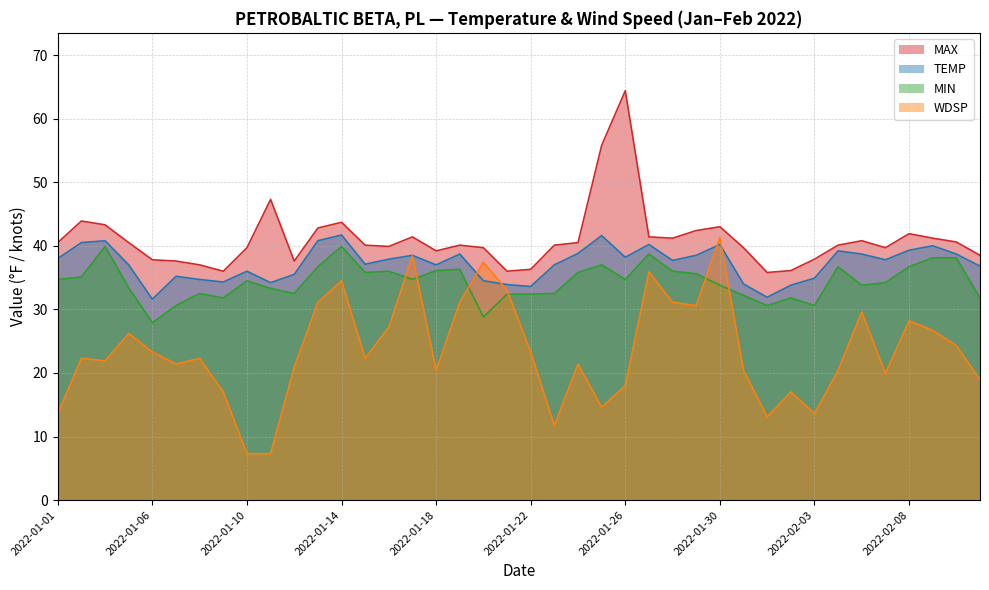

Reading left to right, list all the values displayed in this chart.

TEMP: 38.0	40.5	40.8	37.0	31.6	35.2	34.7	34.3	36.0	34.2	35.5	40.8	41.7	37.1	37.9	38.5	37.0	38.7	34.5	33.9	33.6	37.0	38.8	41.6	38.2	40.2	37.7	38.5	40.2	34.0	31.9	33.8	34.9	39.2	38.7	37.8	39.3	40.0	38.7	36.8
MAX: 40.5	43.9	43.3	40.5	37.8	37.6	37.0	36.0	39.7	47.3	37.6	42.8	43.7	40.1	39.9	41.4	39.2	40.1	39.7	36.0	36.3	40.1	40.5	55.8	64.4	41.4	41.2	42.4	43.0	39.7	35.8	36.1	37.9	40.1	40.8	39.7	41.9	41.2	40.6	38.5
MIN: 34.7	35.1	39.9	33.4	27.9	30.6	32.5	31.8	34.5	33.3	32.5	36.7	39.9	35.8	36.0	34.7	36.1	36.3	28.8	32.4	32.4	32.5	35.8	37.0	34.7	38.7	36.0	35.6	33.8	32.2	30.6	31.8	30.6	36.7	33.8	34.2	36.7	38.1	38.1	31.8
WDSP: 13.6	22.3	21.9	26.2	23.3	21.4	22.3	17.0	7.3	7.3	20.9	31.1	34.5	22.3	27.2	38.4	20.4	31.1	37.4	33.0	23.3	11.7	21.4	14.6	18.0	35.9	31.1	30.6	41.3	20.4	13.1	17.0	13.6	20.4	29.6	19.9	28.2	26.7	24.3	18.9